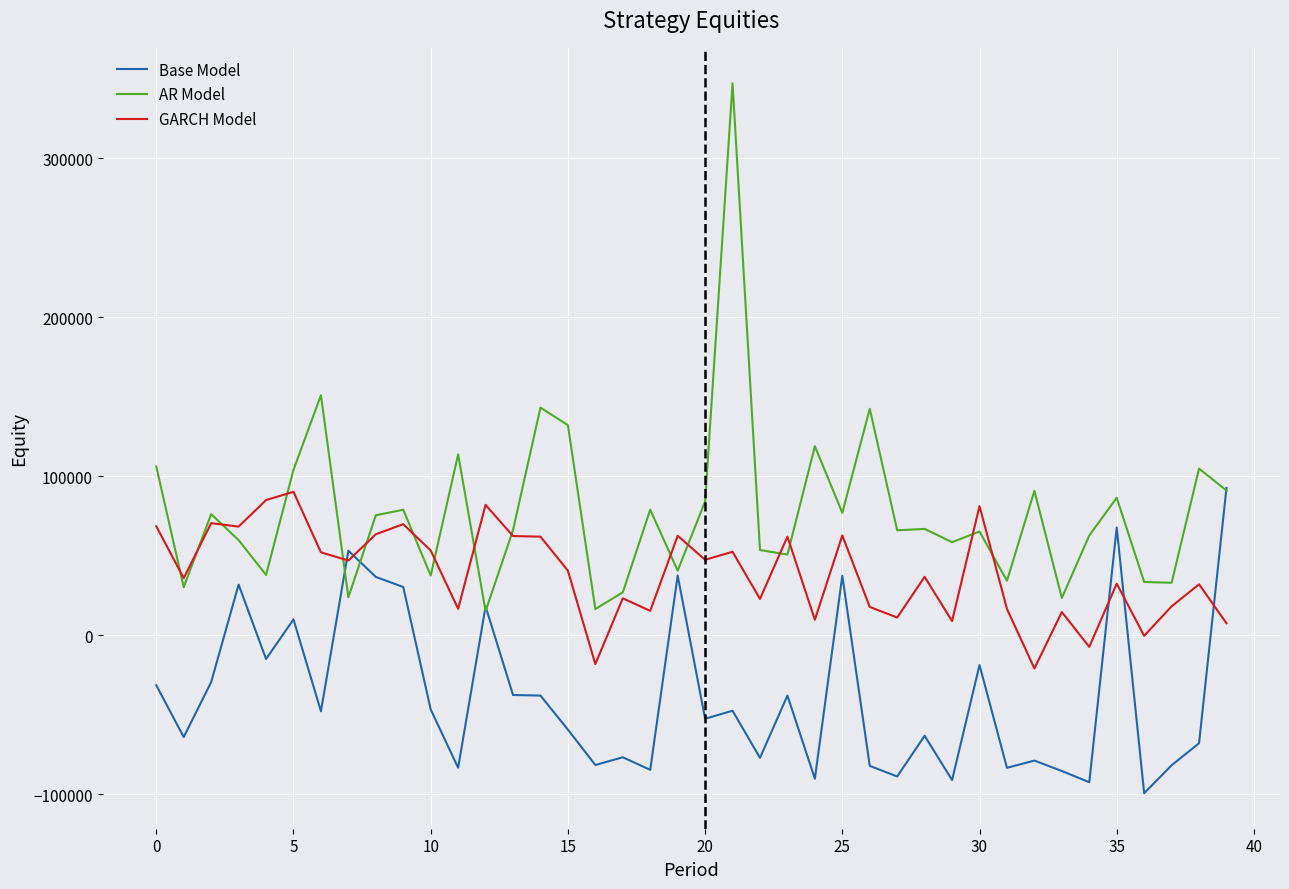

Which series has the largest total across all categories?

AR Model